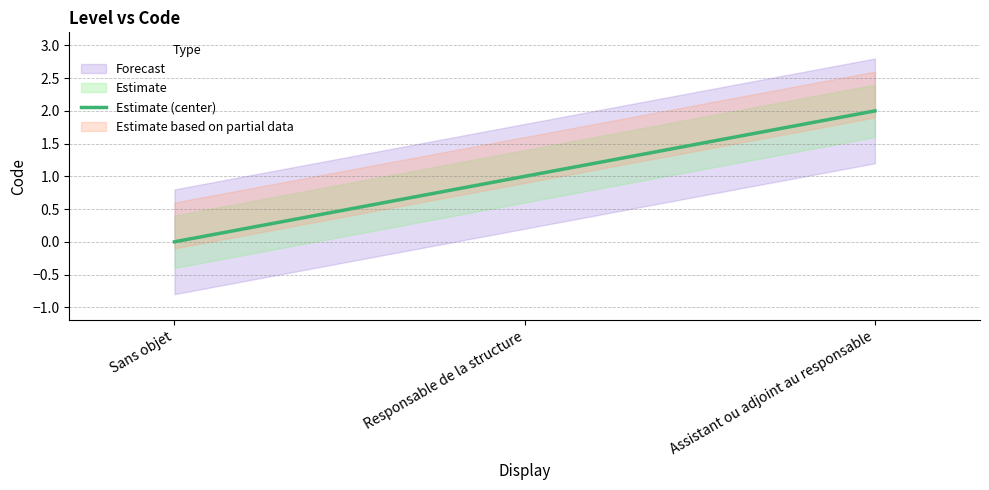

How many lines are shown in the chart?

1